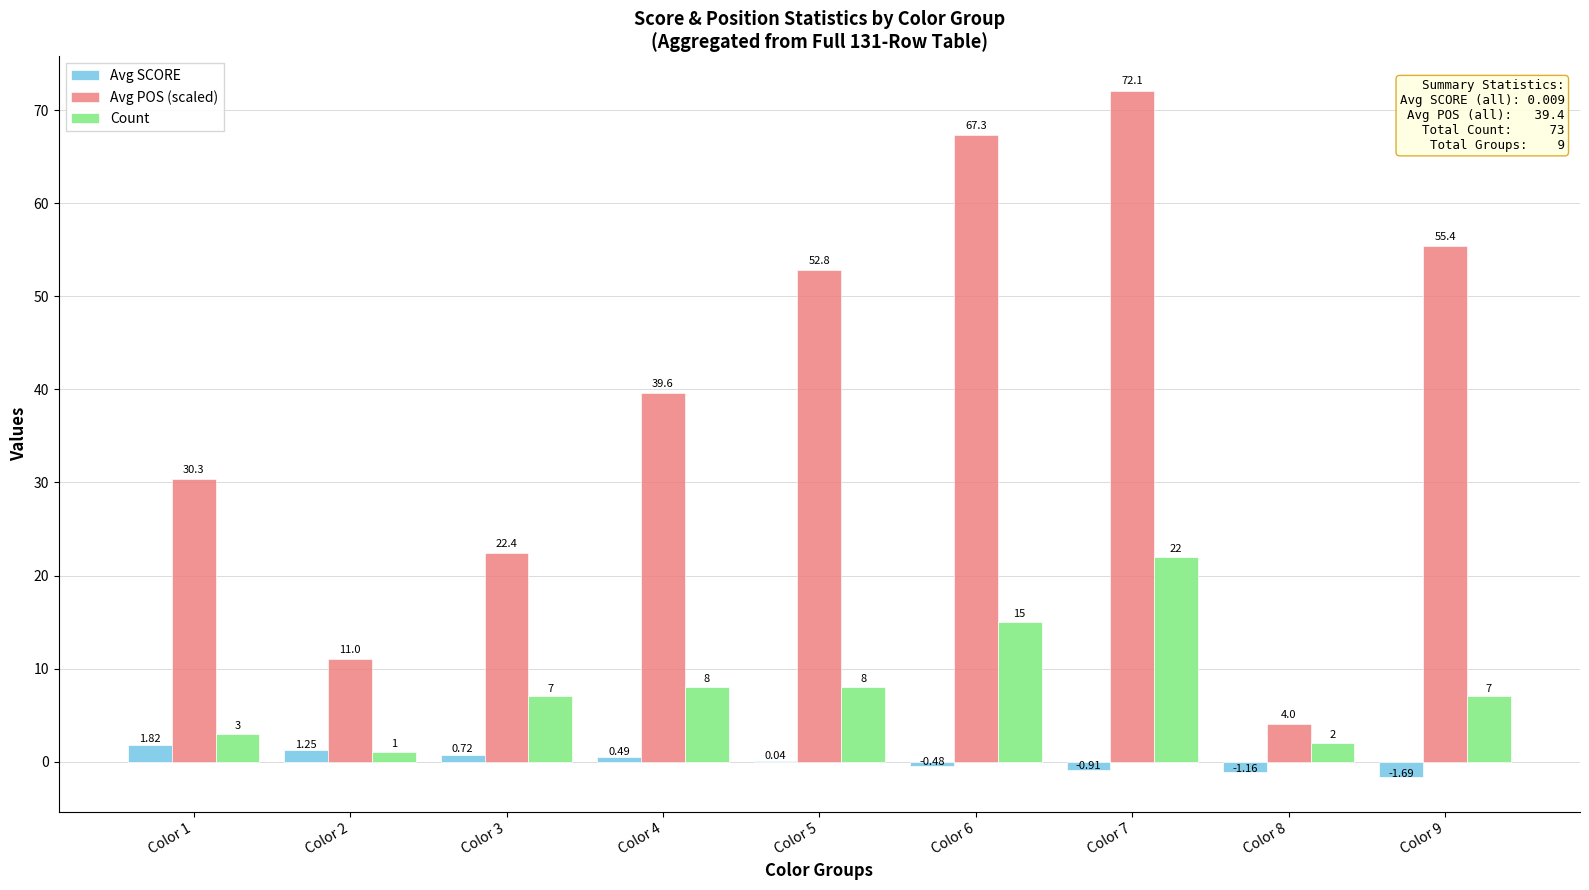

At which category is the sum across all series the highest?

Color 7